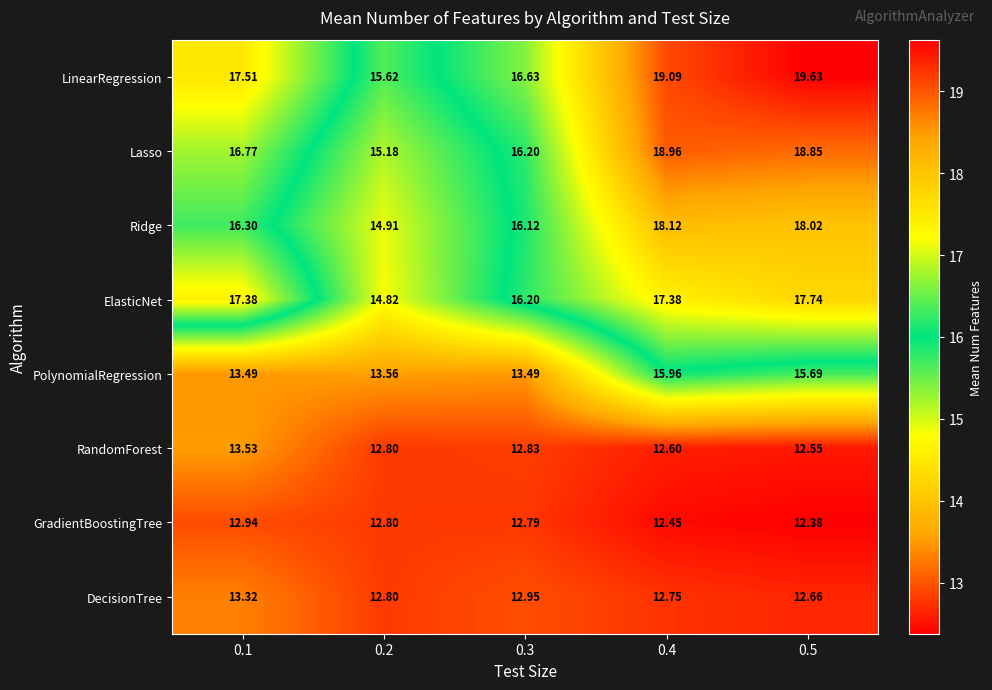

Which series has the largest range (max minus min)?

LinearRegression